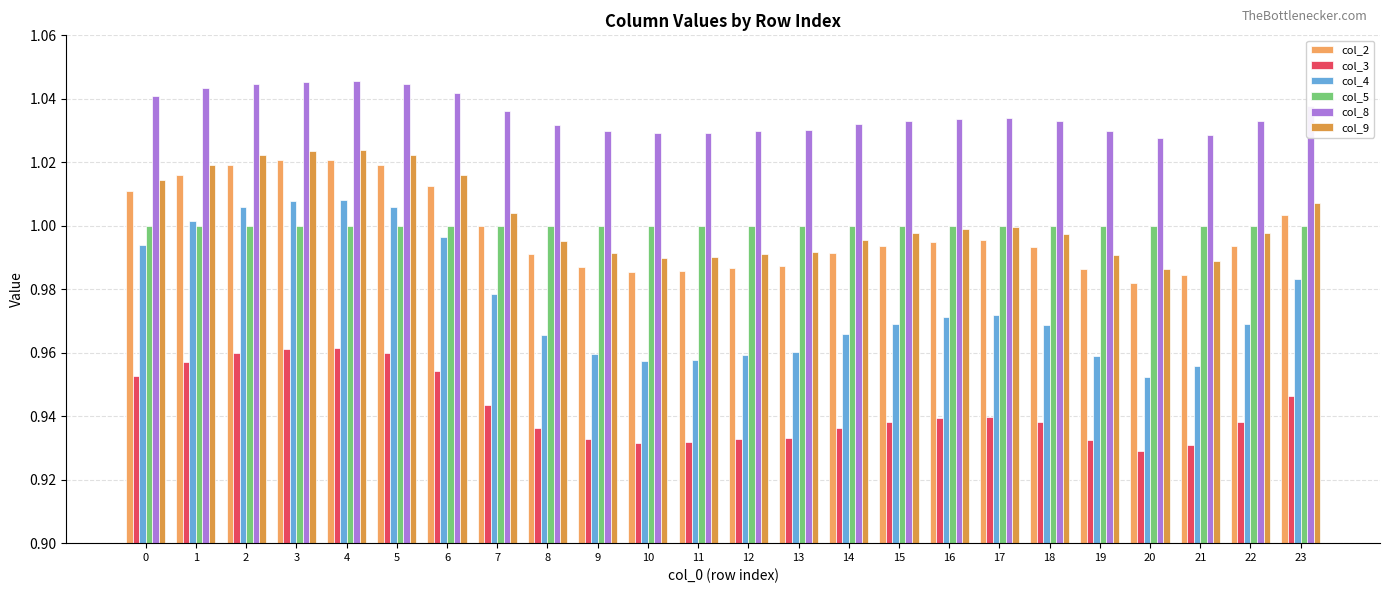

Which series has the widest spread of values?

col_4